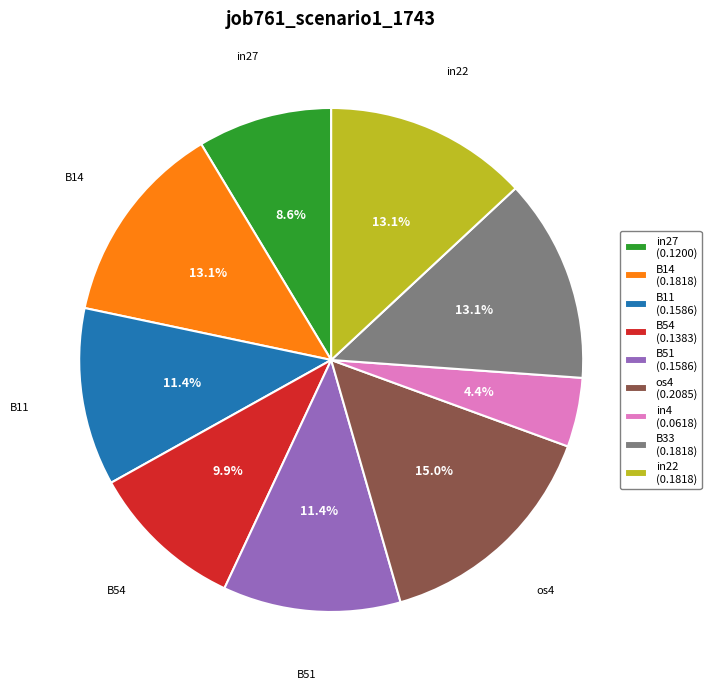

To the nearest percent, what is the combined percentage of B54 and in22?

23%